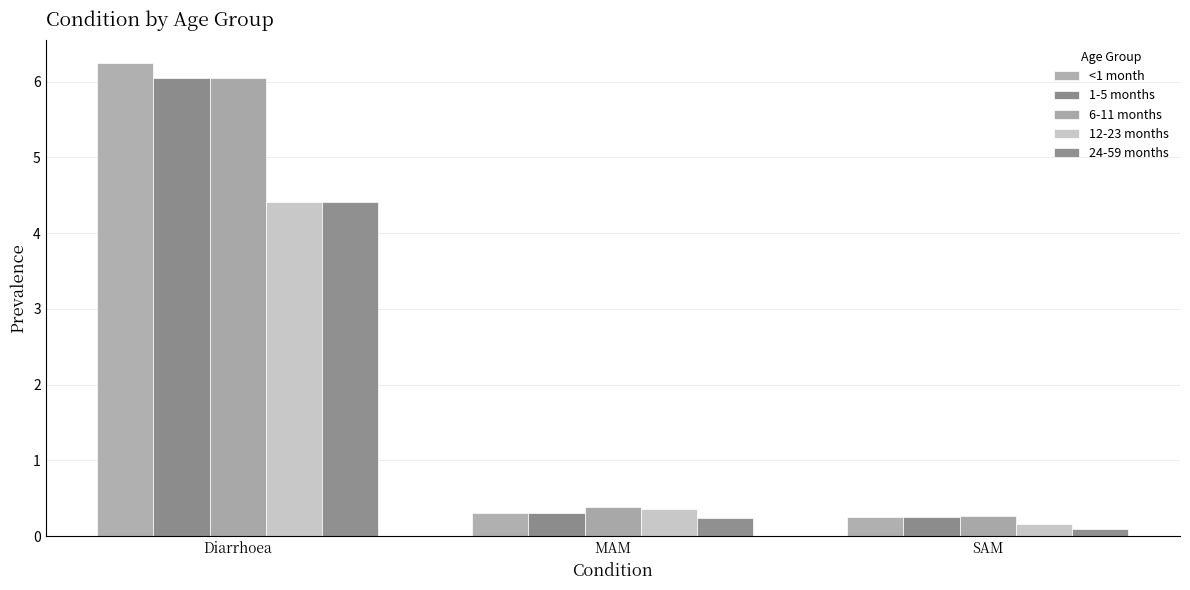

Reading left to right, transcribe all the data shown in this chart.

<1 month: 6.2	0.3	0.2
1-5 months: 6.0	0.3	0.2
6-11 months: 6.0	0.4	0.3
12-23 months: 4.4	0.4	0.2
24-59 months: 4.4	0.2	0.1